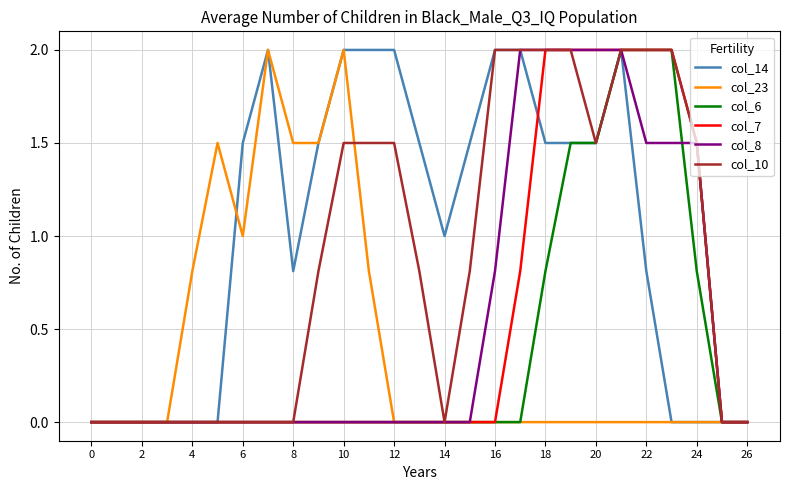

Which series has the largest total across all categories?

col_14